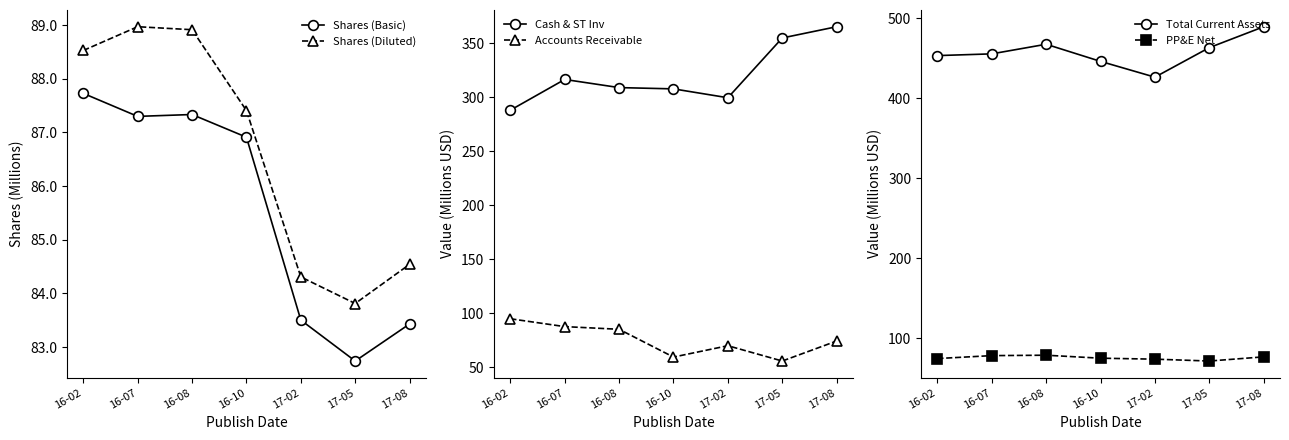

What is the spread (max minus min) of values at 16-07?

377.1